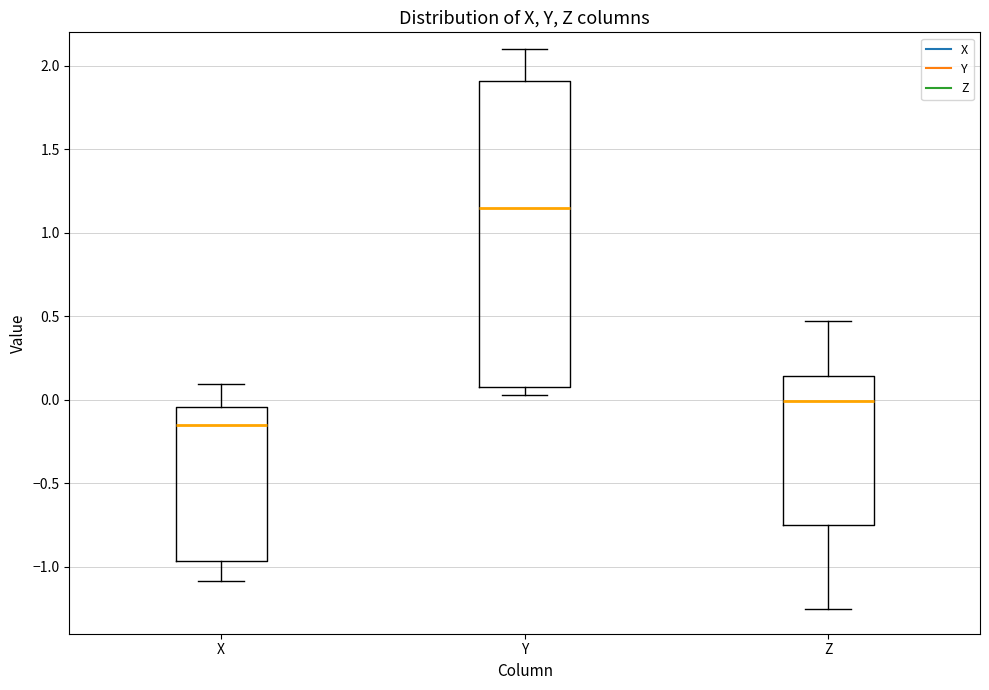

Reading left to right, read every box against the y-axis: the position of its median line, the range the box covers, and the ends of its whiskers. The values are not printed on the chart, so give them approximately, as read against the axis.

X: median -0.15, box -0.95 to -0.05, whiskers -1.10 to 0.10
Y: median 1.15, box 0.10 to 1.90, whiskers 0.05 to 2.10
Z: median 0.00, box -0.75 to 0.15, whiskers -1.25 to 0.45